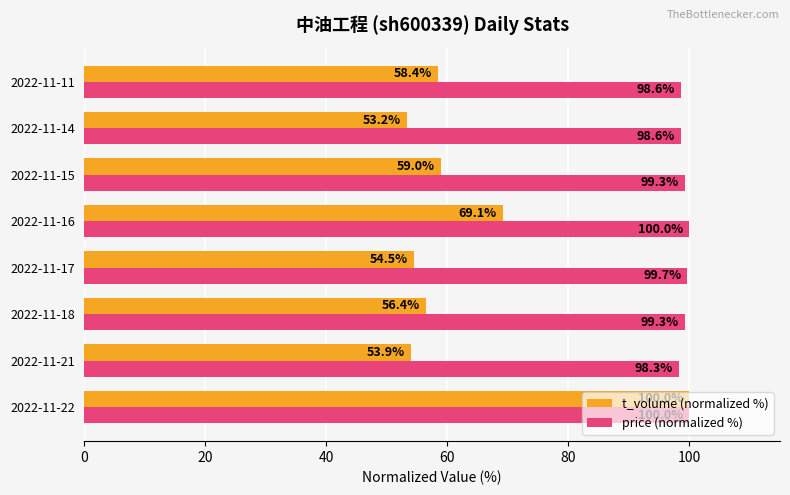

What is the sum of the price (normalized %) values at 2022-11-21 and 2022-11-11?

196.9